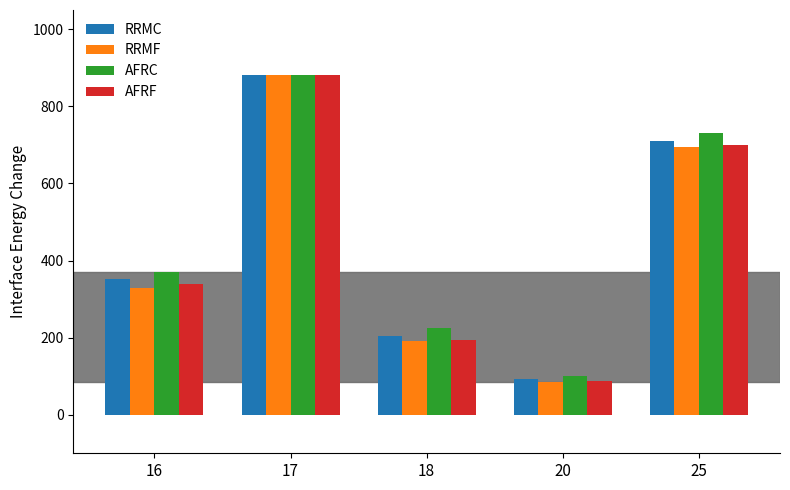

Reading left to right, extract all data points from this chart.

RRMC: 352	882	205	92	710
RRMF: 330	882	190	85	695
AFRC: 370	882	225	100	730
AFRF: 340	882	195	88	700